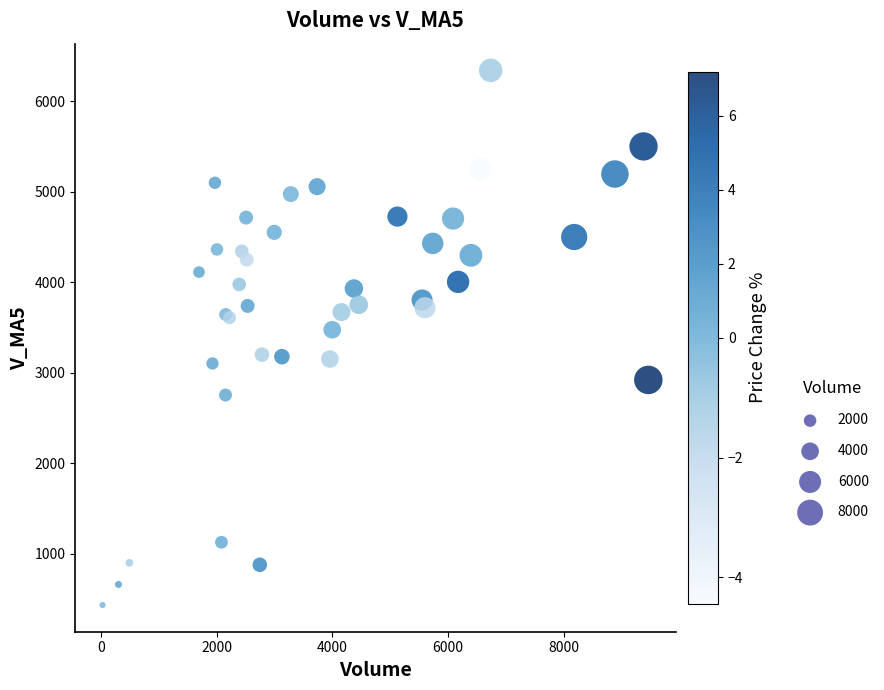

What Y value in the scatter plot is closest to 3388?

3476.5